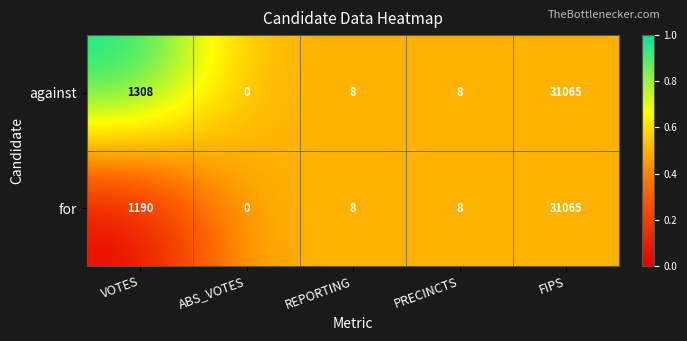

Reading left to right, transcribe all the data shown in this chart.

against: 1308	0	8	8	31065
for: 1190	0	8	8	31065